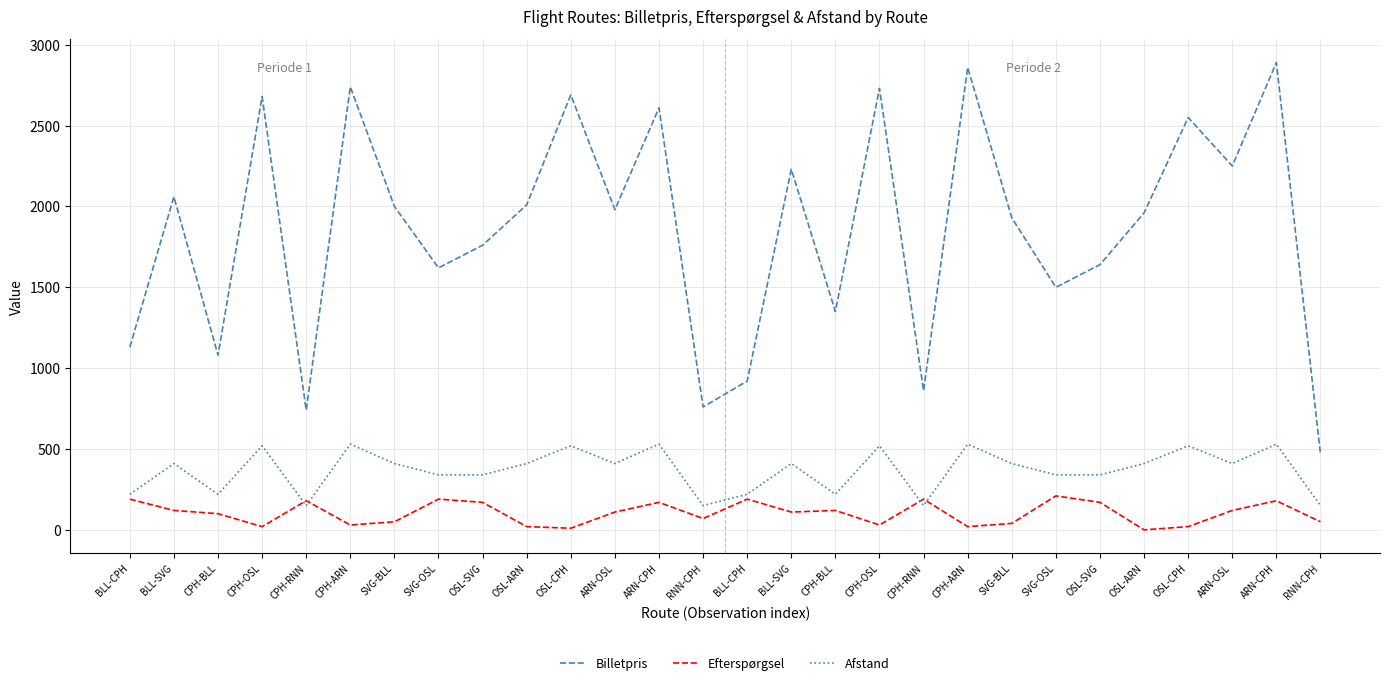

Which series has the largest total across all categories?

Billetpris